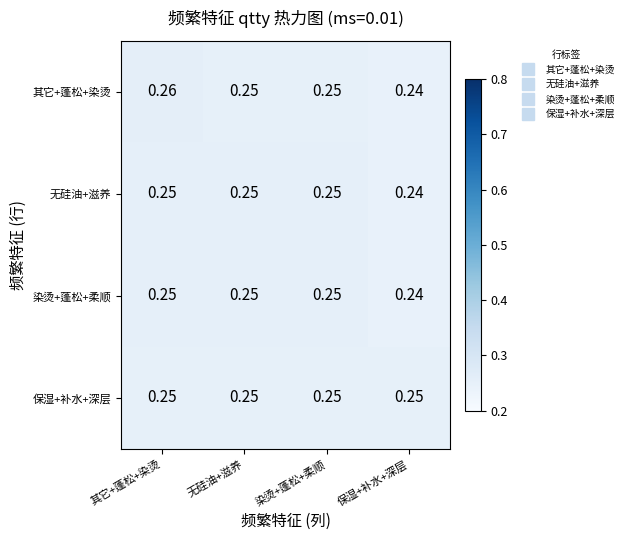

Between 其它+蓬松+染烫 and 保湿+补水+深层, which series saw the biggest shift?

其它+蓬松+染烫